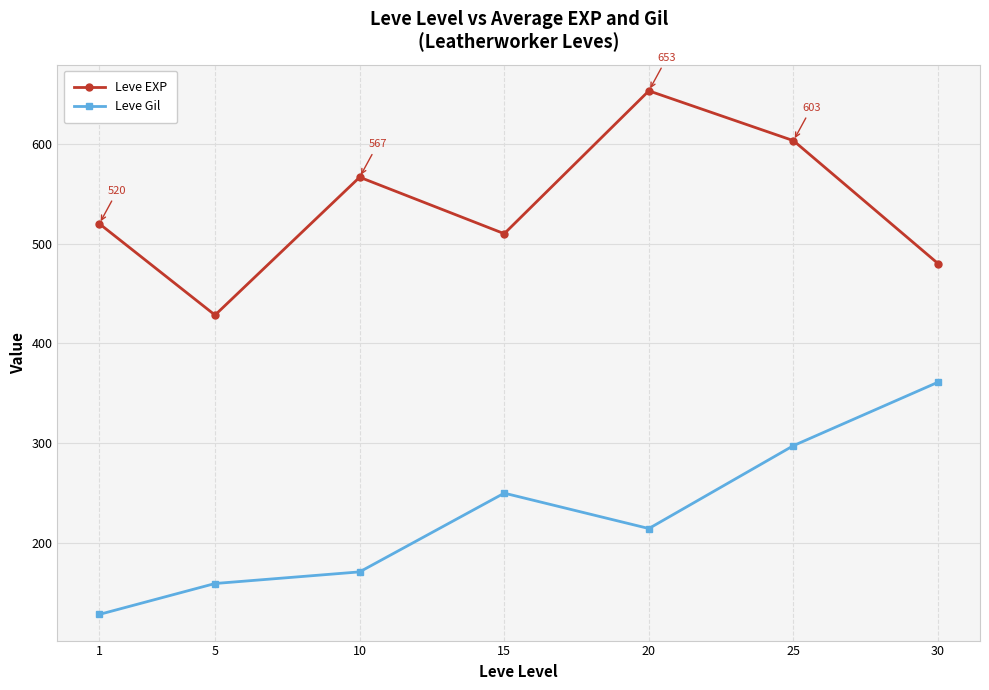

How many interior local valleys does the Leve Gil series have?

1